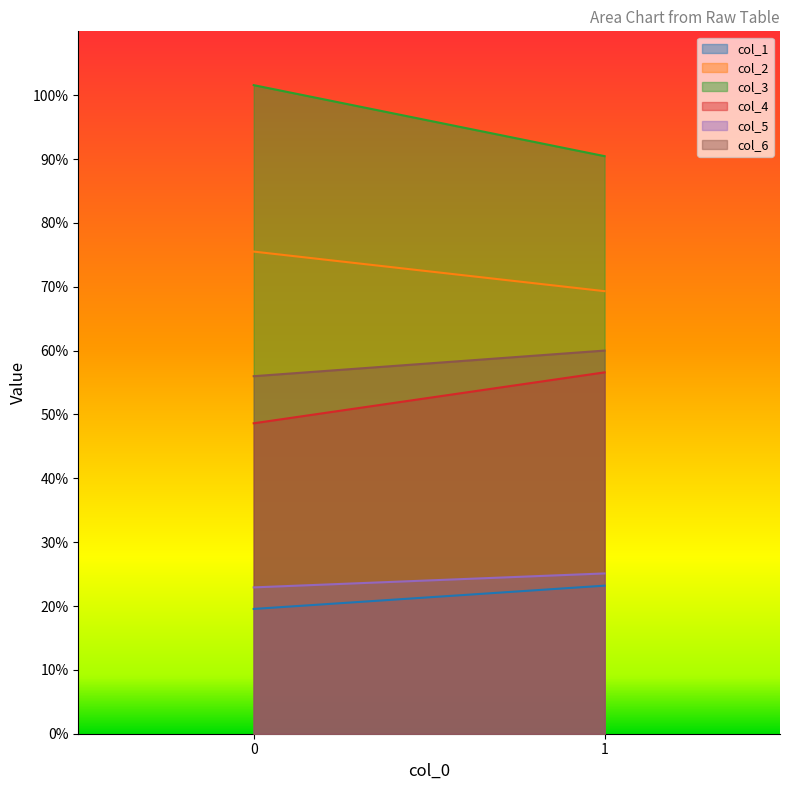

Rank the series by their maximum value, from highest to lowest.

col_3, col_2, col_6, col_4, col_5, col_1